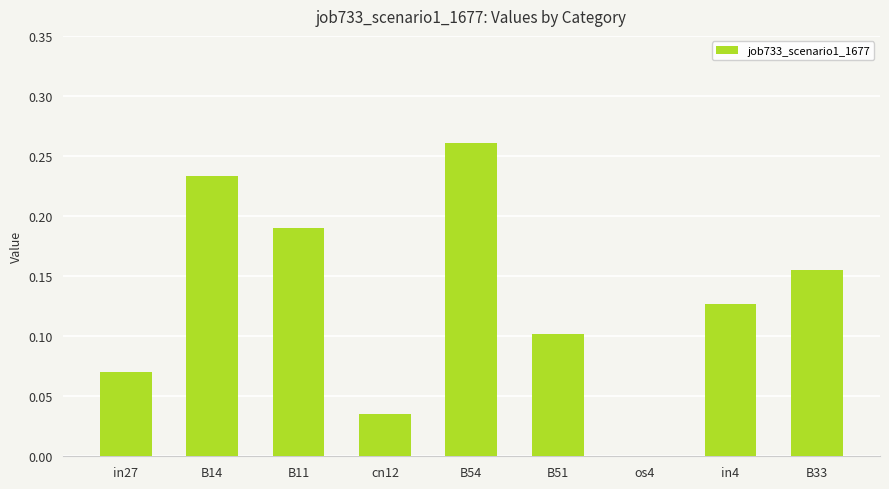

Which label corresponds to the largest value in the chart?

B54